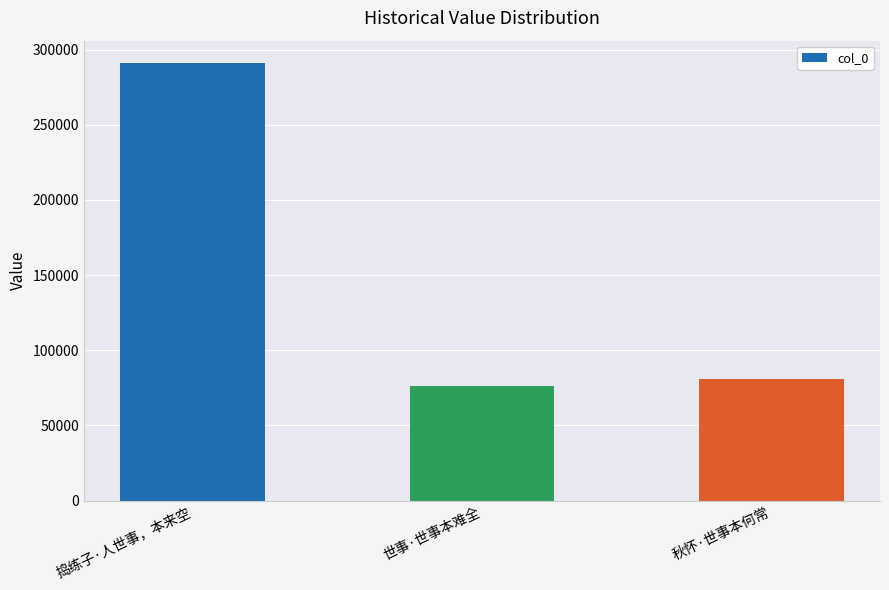

Count the number of data series in this chart.

1